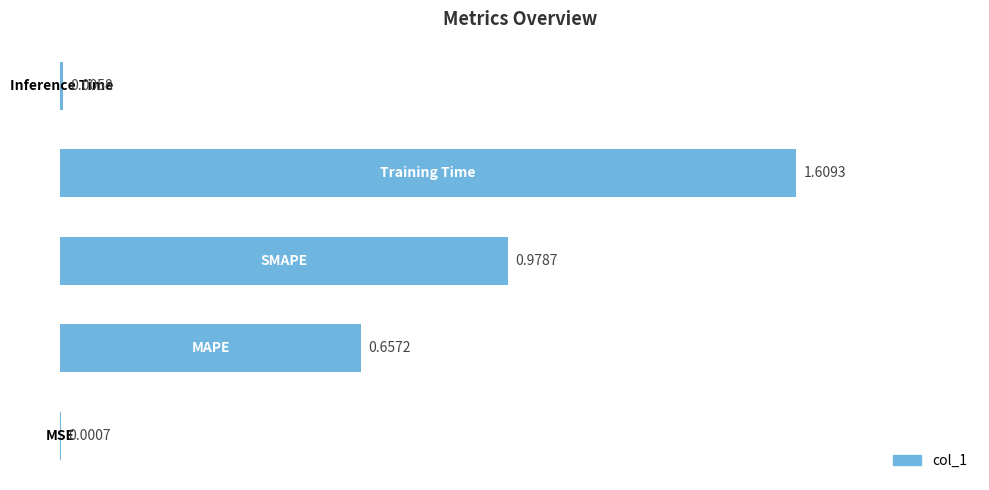

What is the sum of all values?

3.3